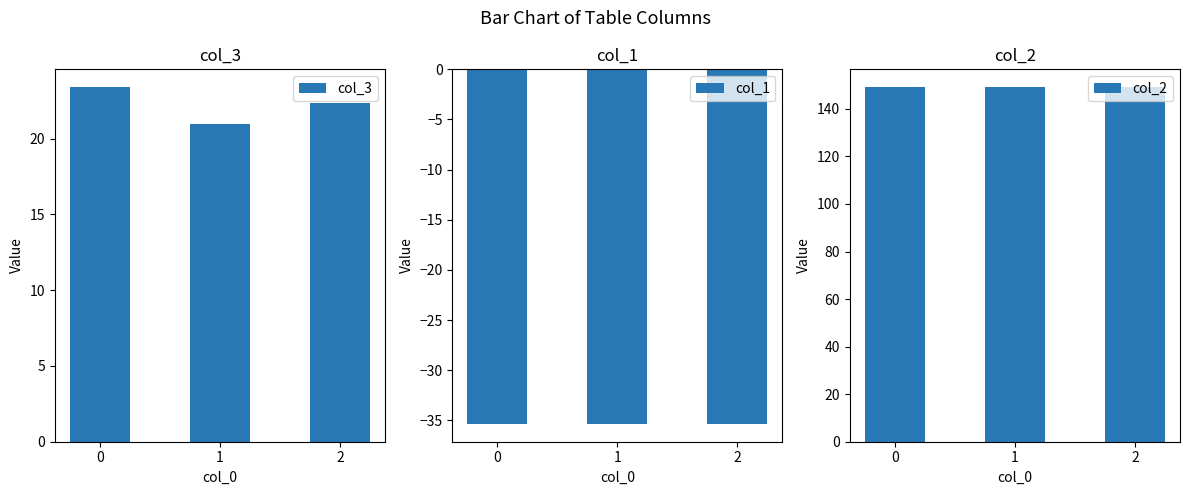

List the series in order of their overall mean, lowest first.

col_1, col_3, col_2